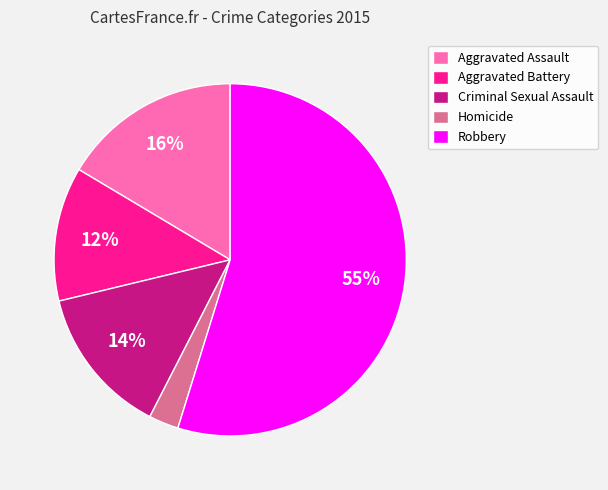

What is the majority slice?

Robbery